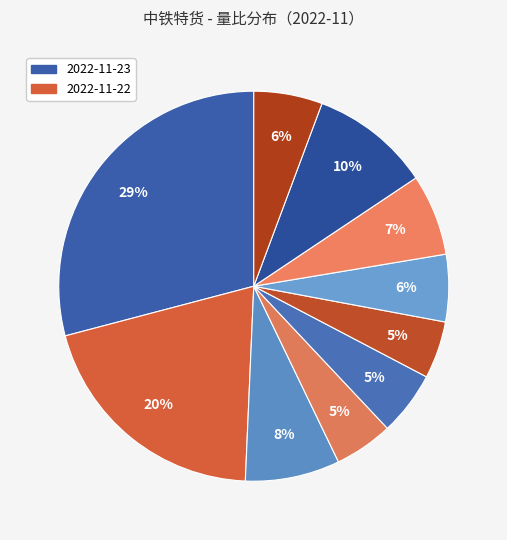

How many slices are in this pie chart?

10